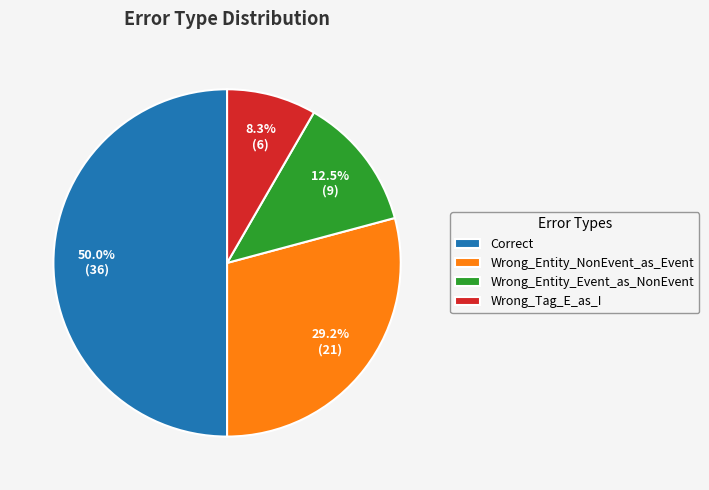

What portion of the pie excludes Correct?

50.0%